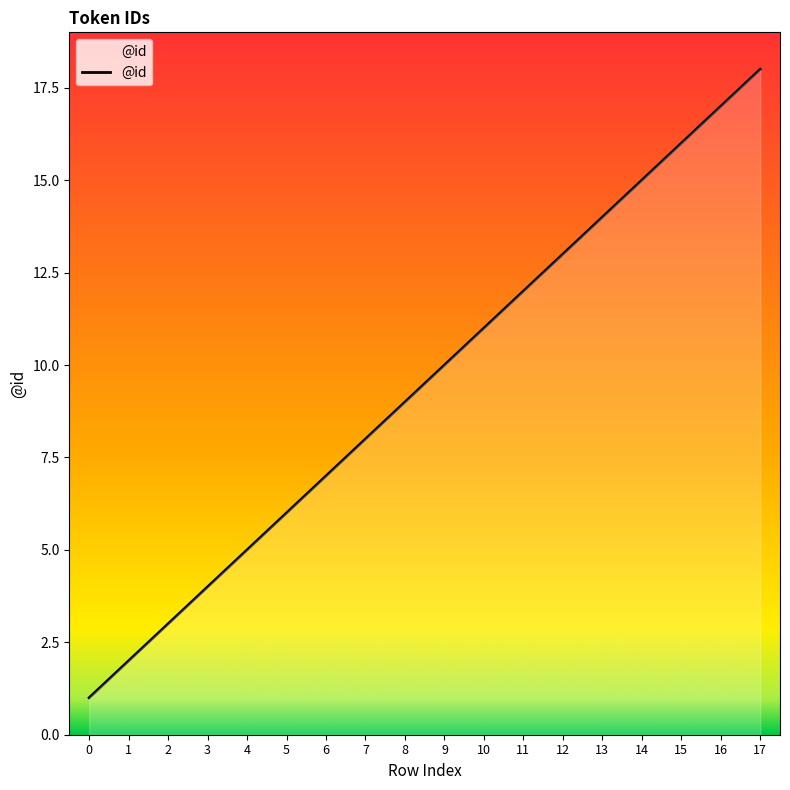

Is it true that the value at 11 is 12?

True